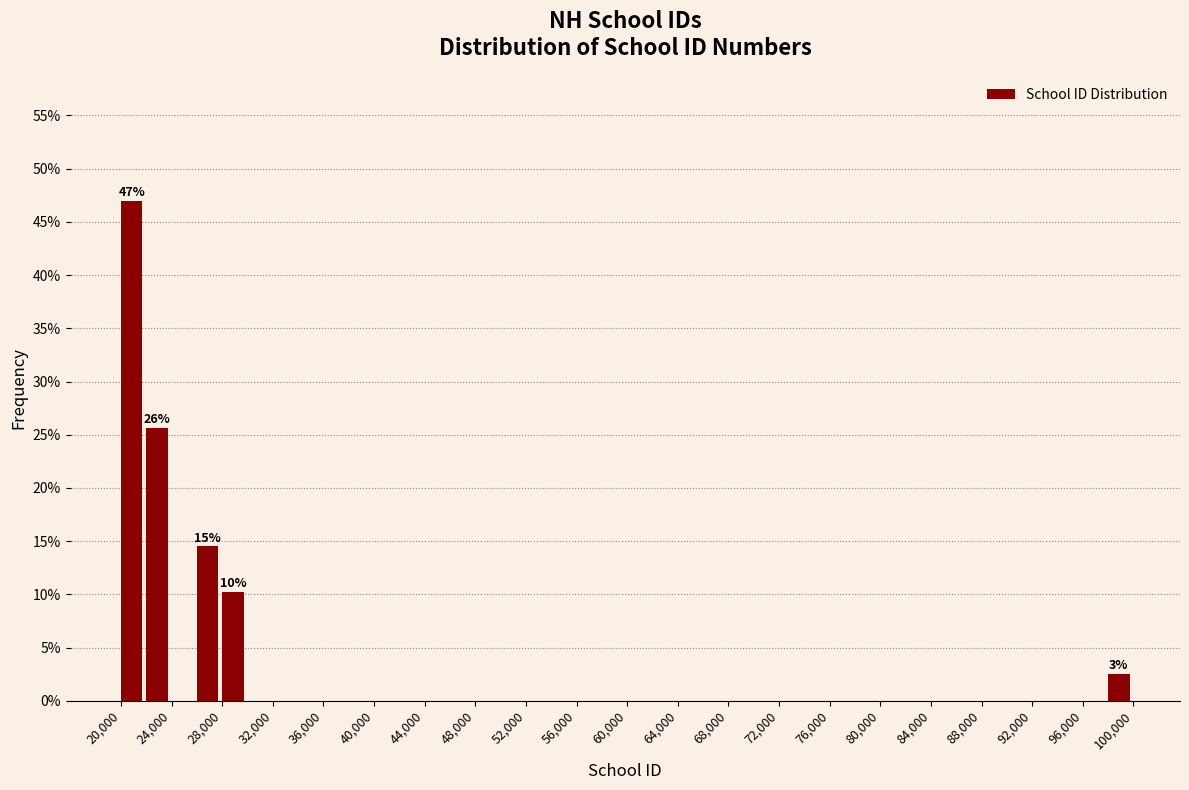

Which range on the x-axis has the tallest bar?

20000 to 22000